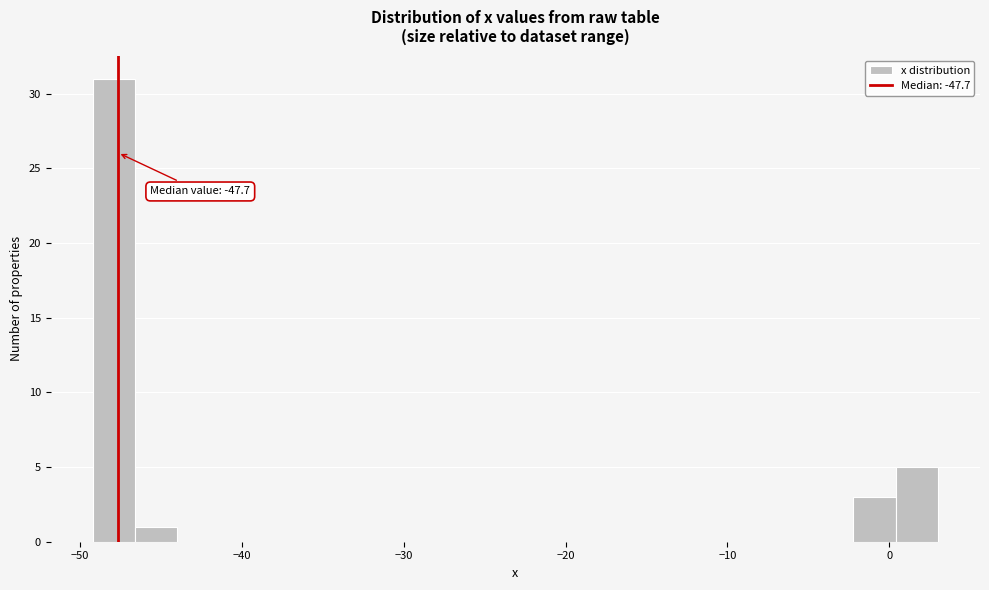

Around what value on the x-axis is the tallest bar? Give the approximate position of its centre, as read against the axis.

-48